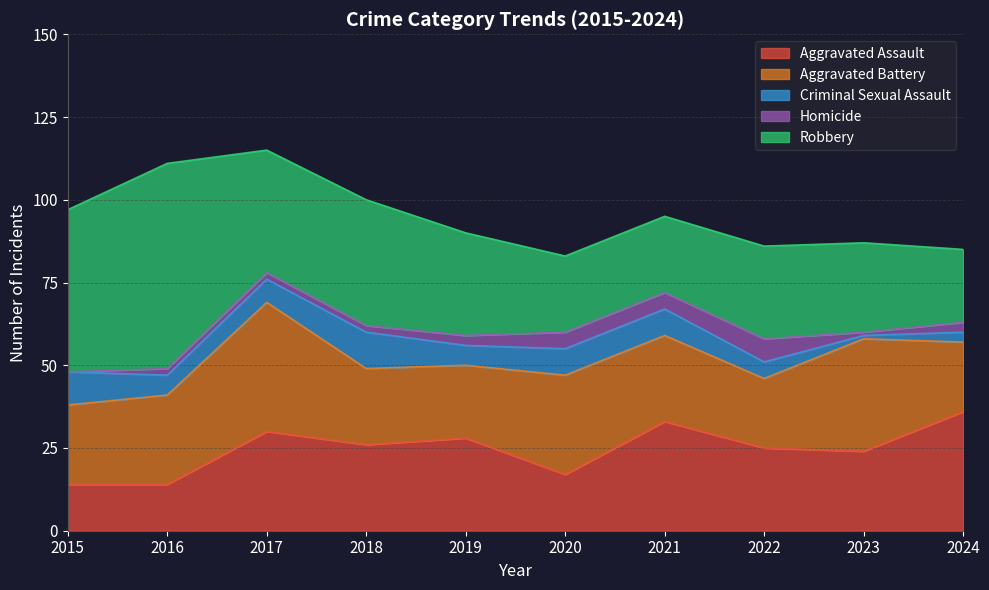

Reading right to left, transcribe all the data shown in this chart.

Aggravated Assault: 36	24	25	33	17	28	26	30	14	14
Aggravated Battery: 21	34	21	26	30	22	23	39	27	24
Criminal Sexual Assault: 3	1	5	8	8	6	11	7	6	10
Homicide: 3	1	7	5	5	3	2	2	2	0
Robbery: 22	27	28	23	23	31	38	37	62	49